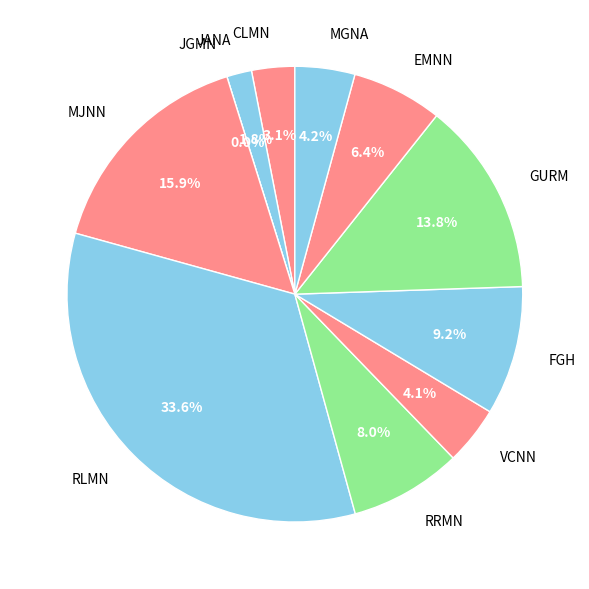

What portion of the pie excludes MJNN?

84.1%